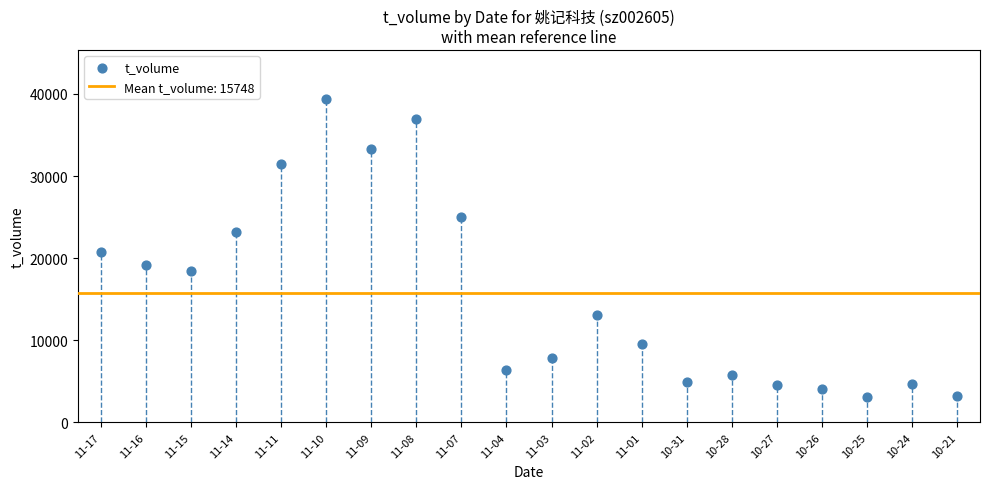

What is the range of Y values (max minus min)?

36341